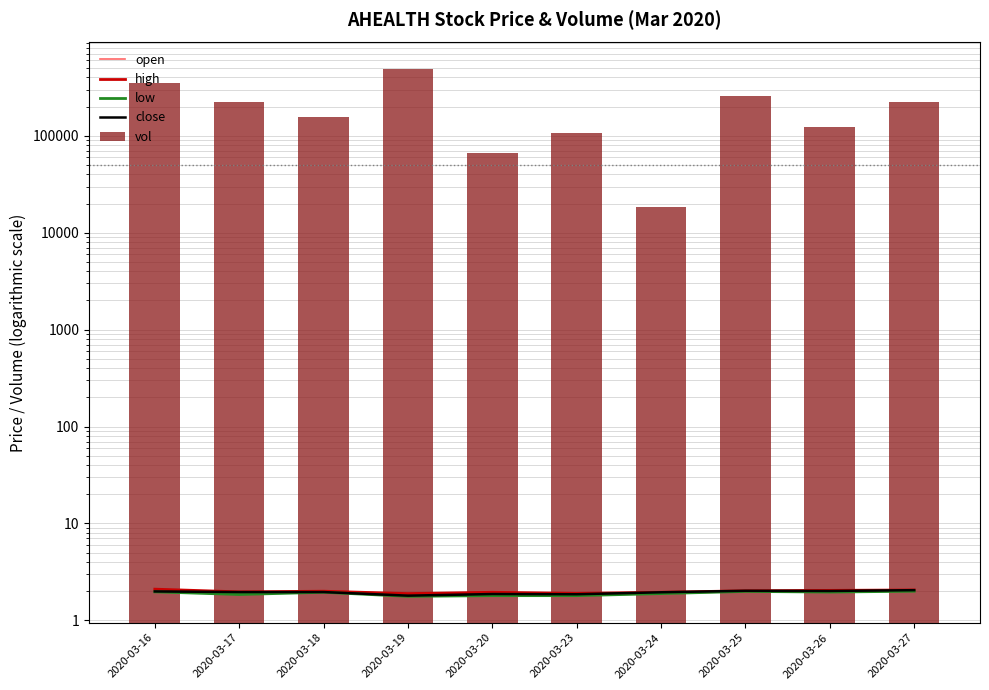

True or false: close has a value of 0.5 at 2020-03-19.

False